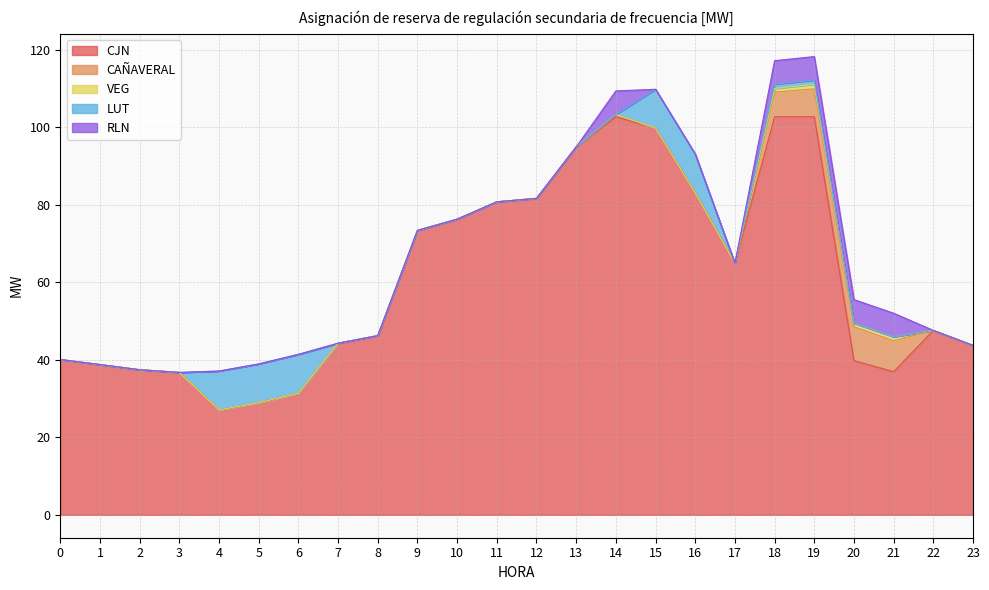

True or false: CJN and CAÑAVERAL cross at least once.

False